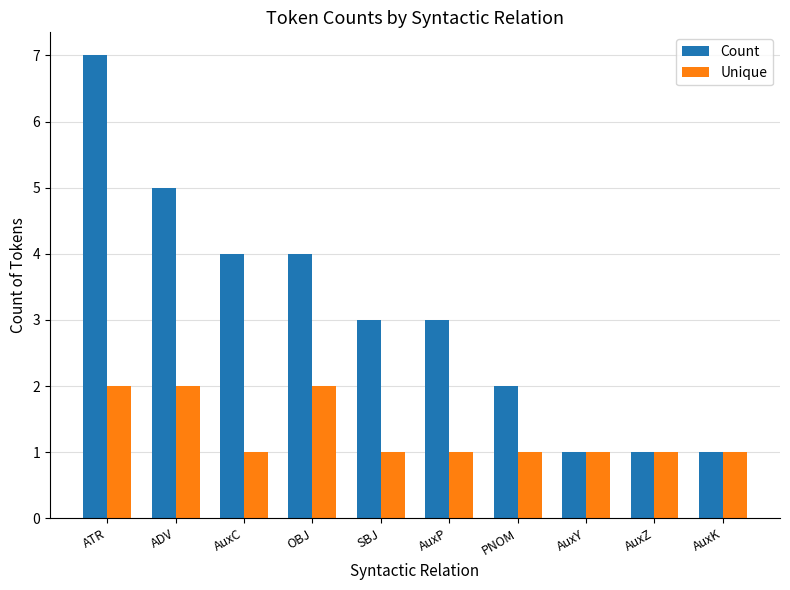

Count the number of data series in this chart.

2